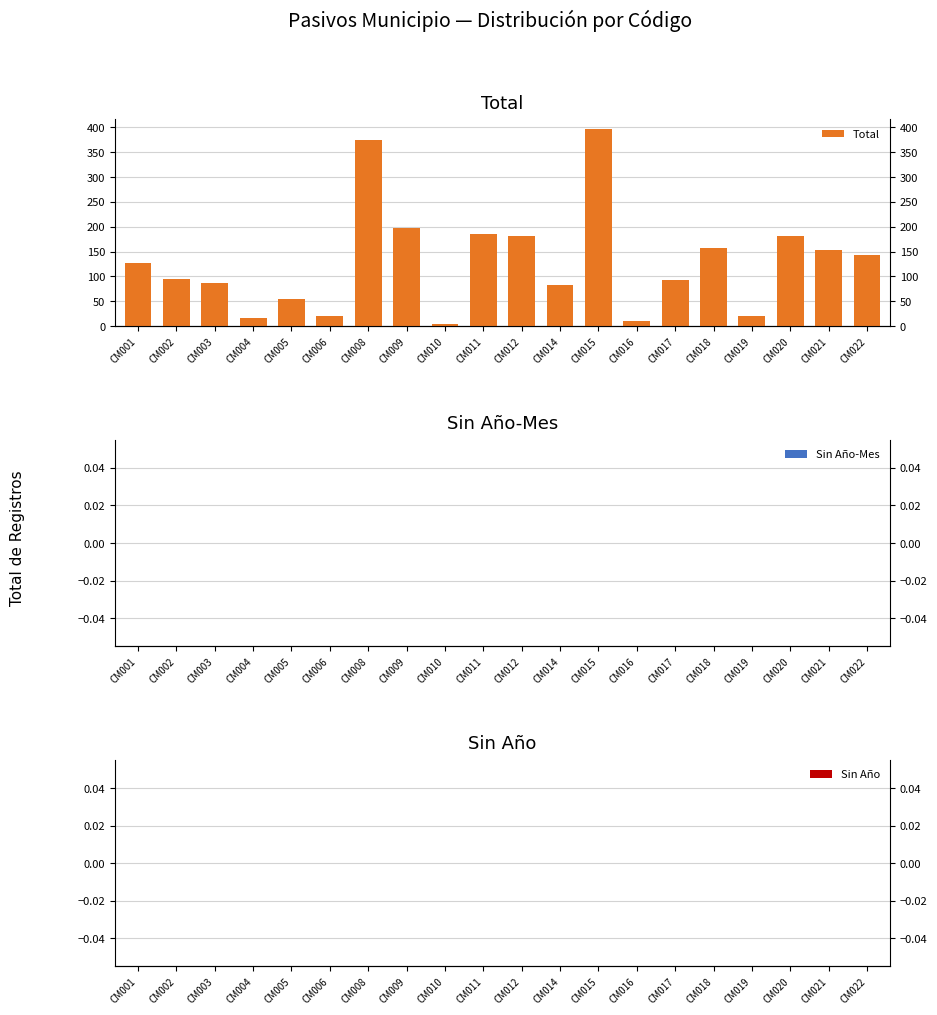

How many values in the Total series exceed 127?

9